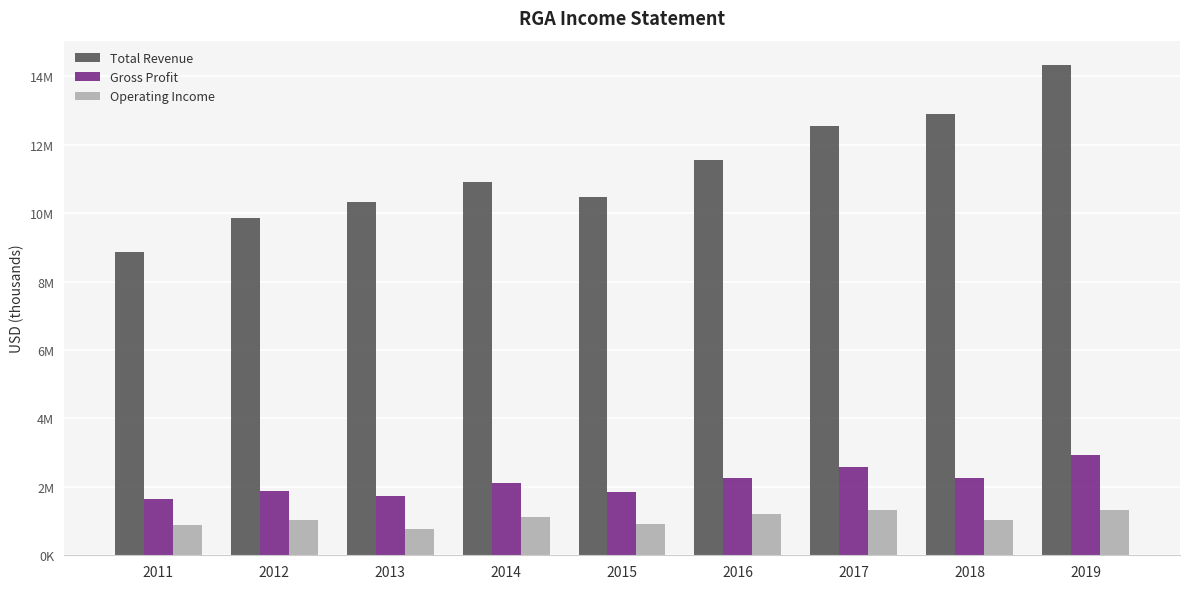

What are all the series names shown in the legend?

Total Revenue, Gross Profit, Operating Income